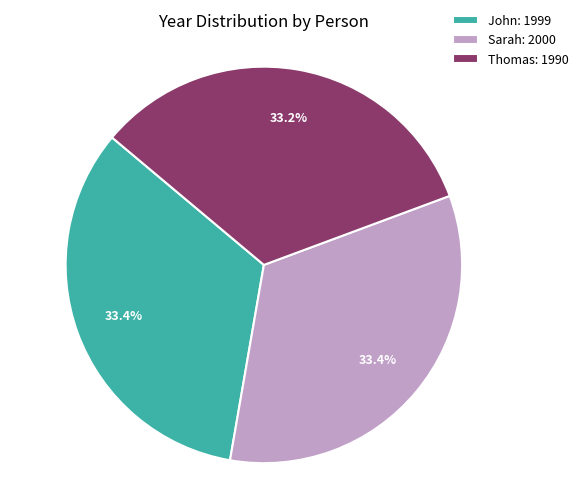

What percentage is NOT represented by Thomas?

66.8%